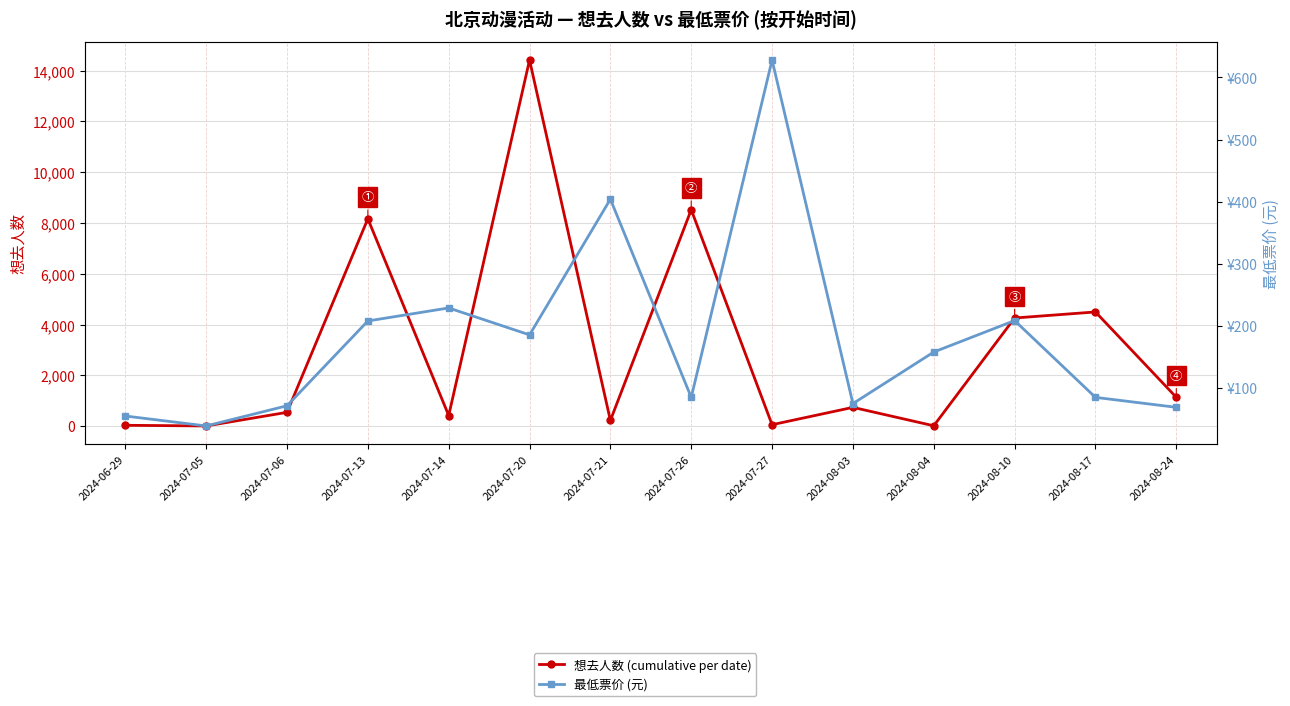

True or false: 想去人数 (cumulative per date) has a value of 5630.5 at 2024-08-10.

False